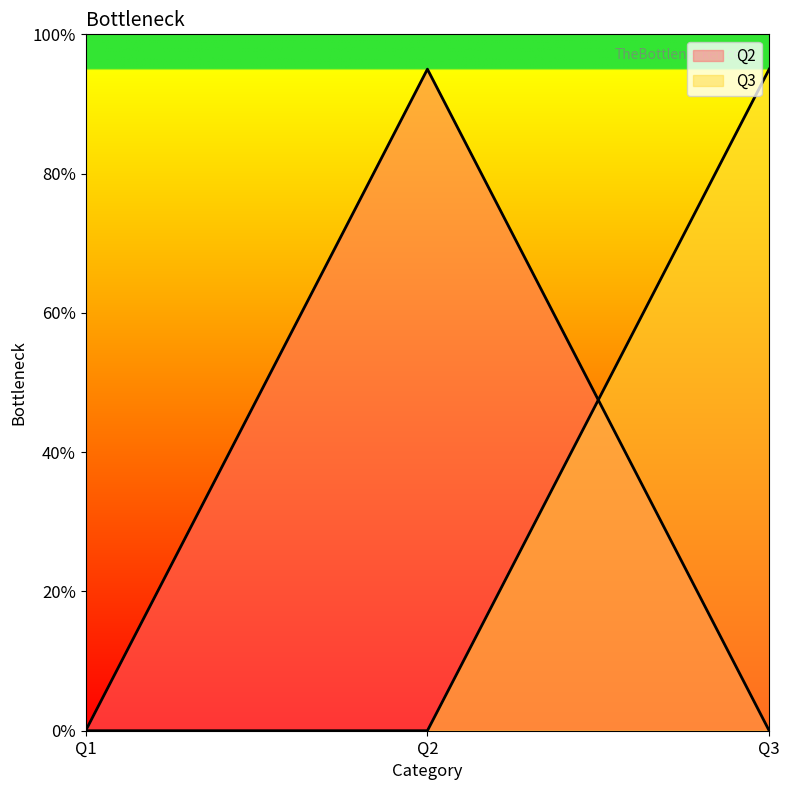

How many distinct data groups are displayed?

2